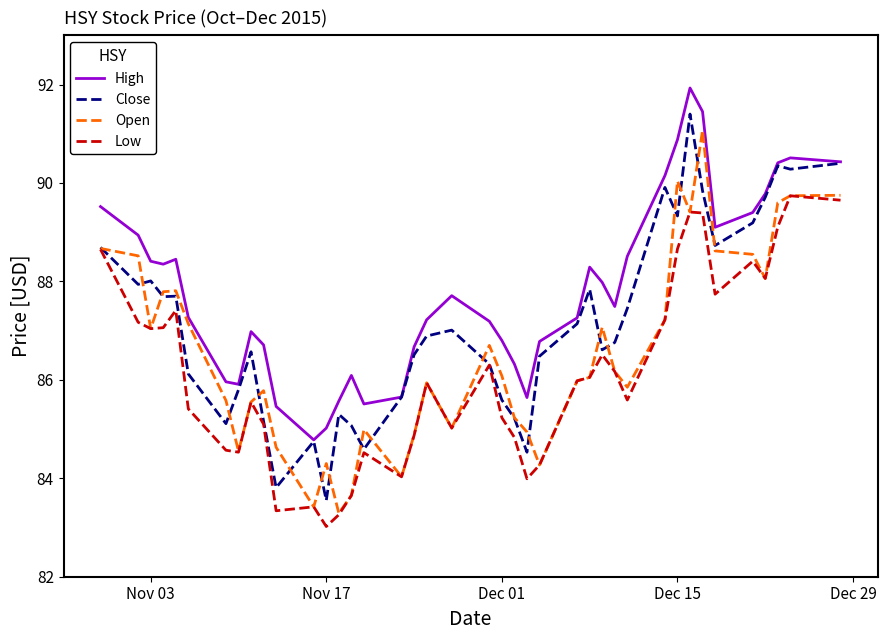

What is the minimum value shown in the chart?

83.0